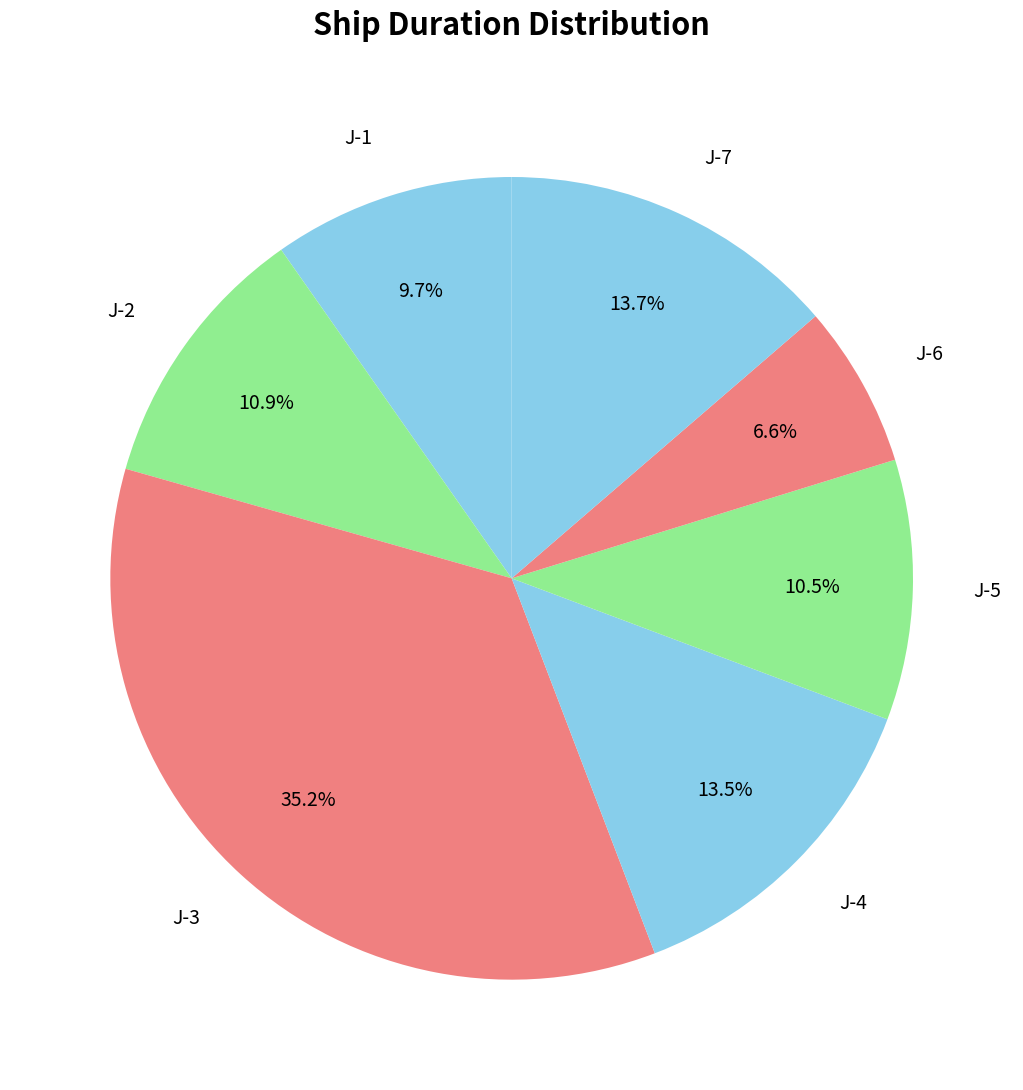

Between J-1 and J-5, which is larger?

J-5